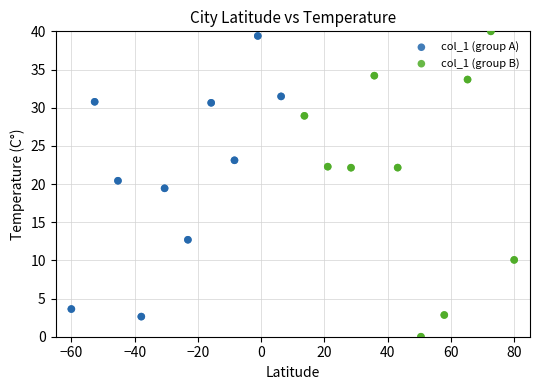

Which series has the largest Y range (max minus min)?

col_1 (group B)